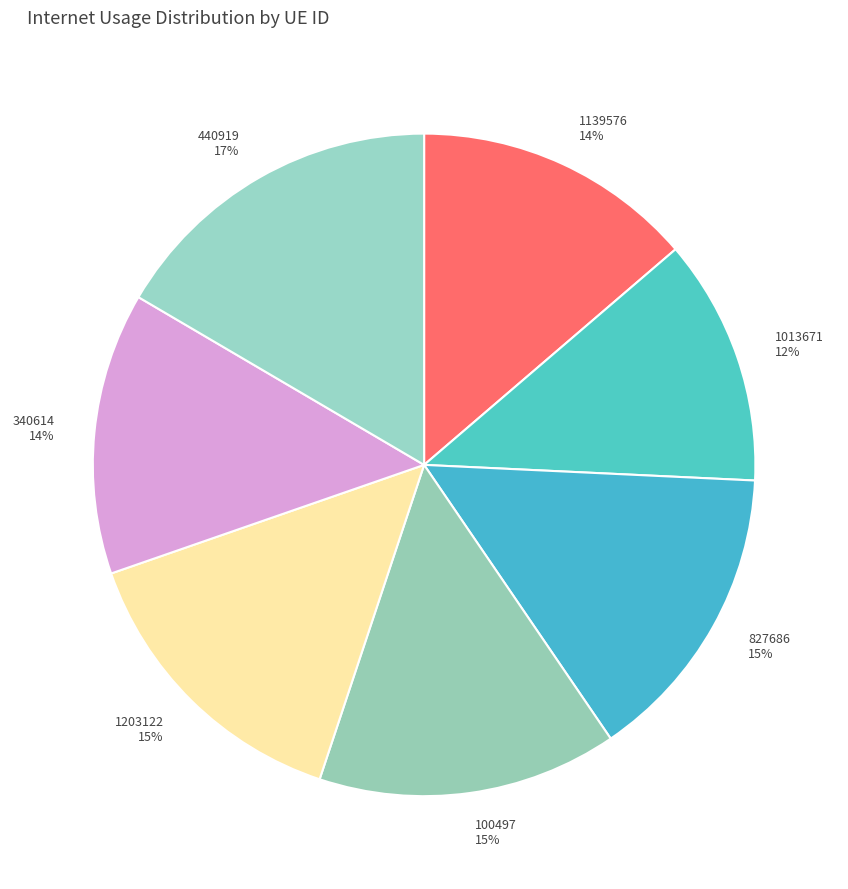

To the nearest percent, what is the difference between the 827686 and 440919 slice percentages?

2%